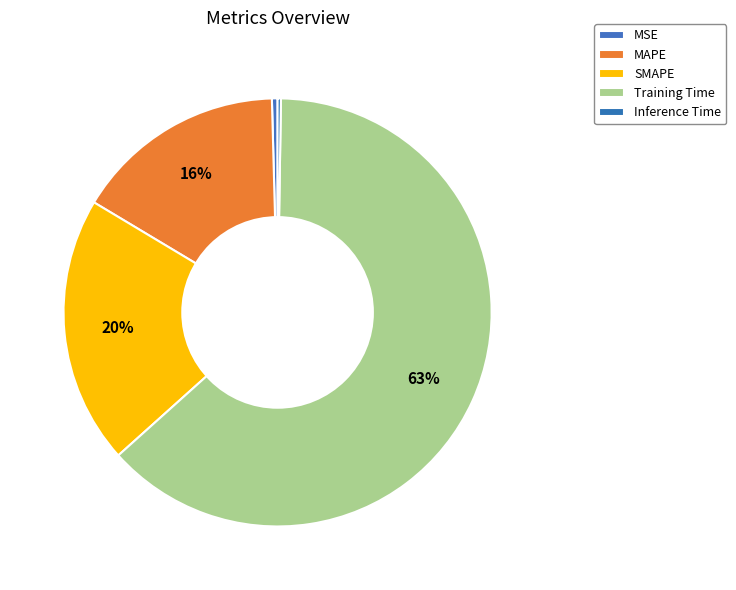

Count the number of slices in the pie.

5